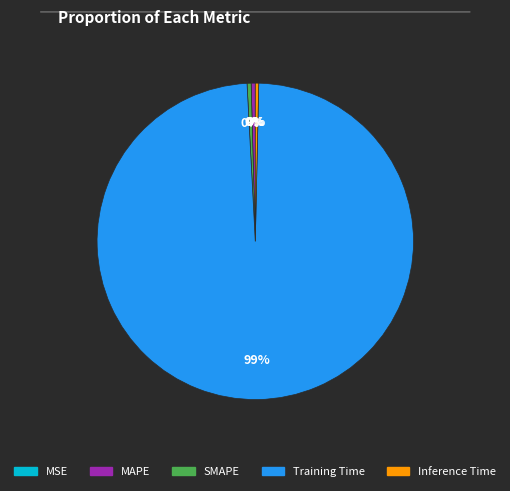

To the nearest percent, what is the average slice percentage?

20%